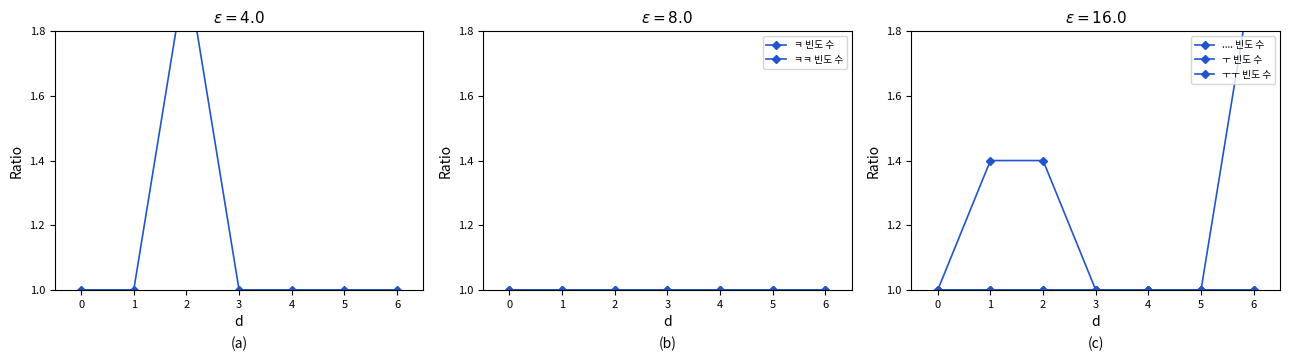

Does the chart display data point markers on the line(s)?

Yes